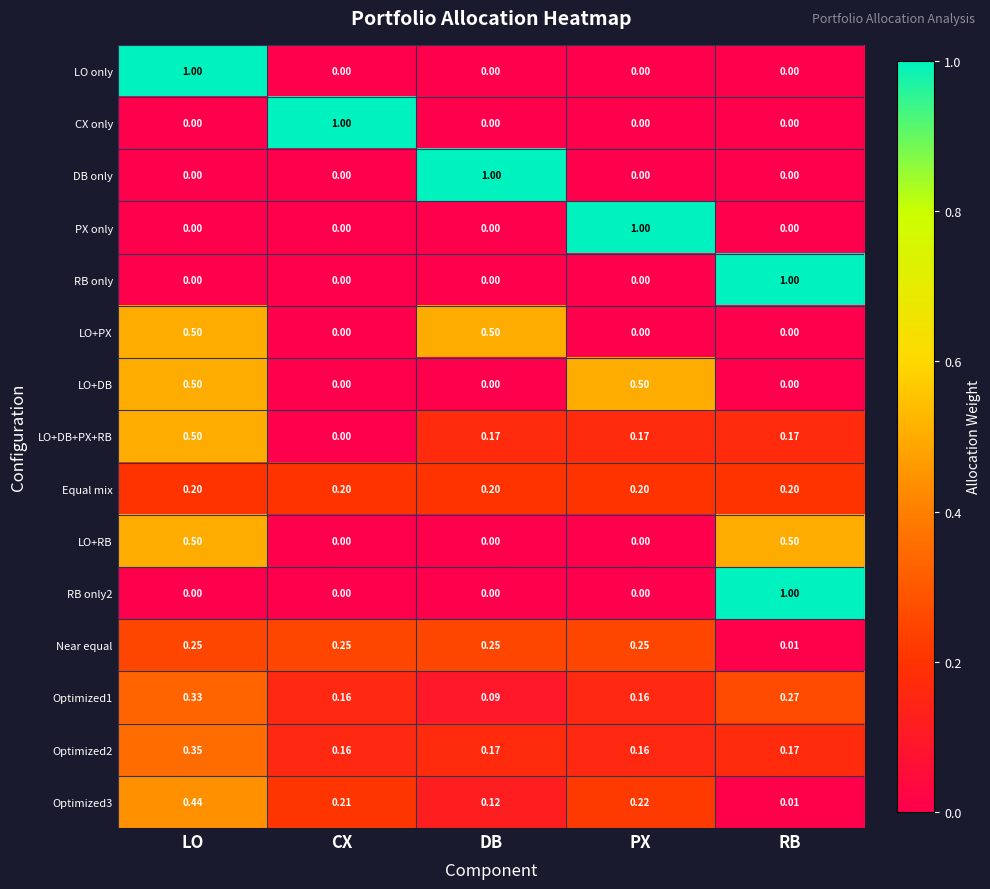

Is the value of LO+DB+PX+RB at RB greater than the value of RB only2 at LO?

Yes